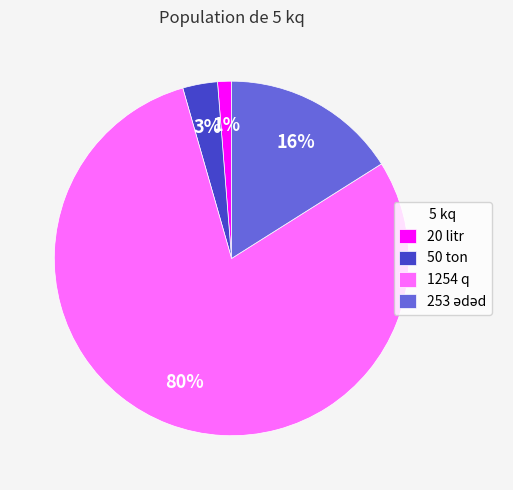

What is the largest slice in the pie chart?

1254 q